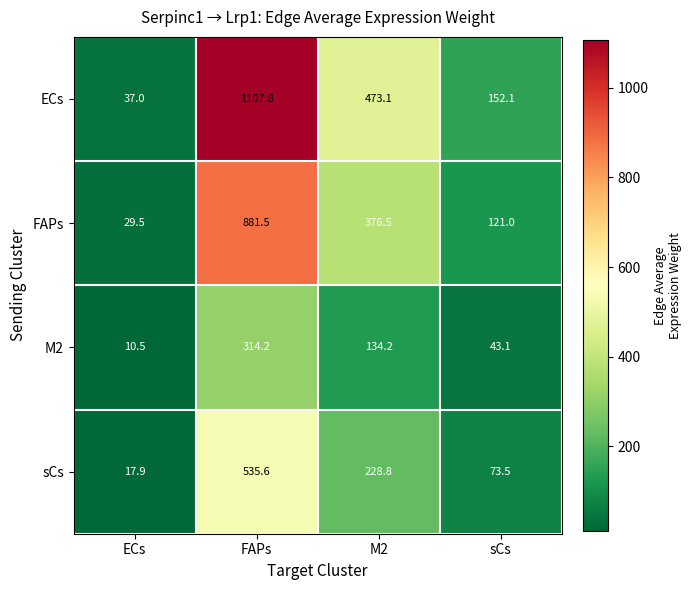

What is the difference between the maximum and minimum values in the sCs series?

517.7